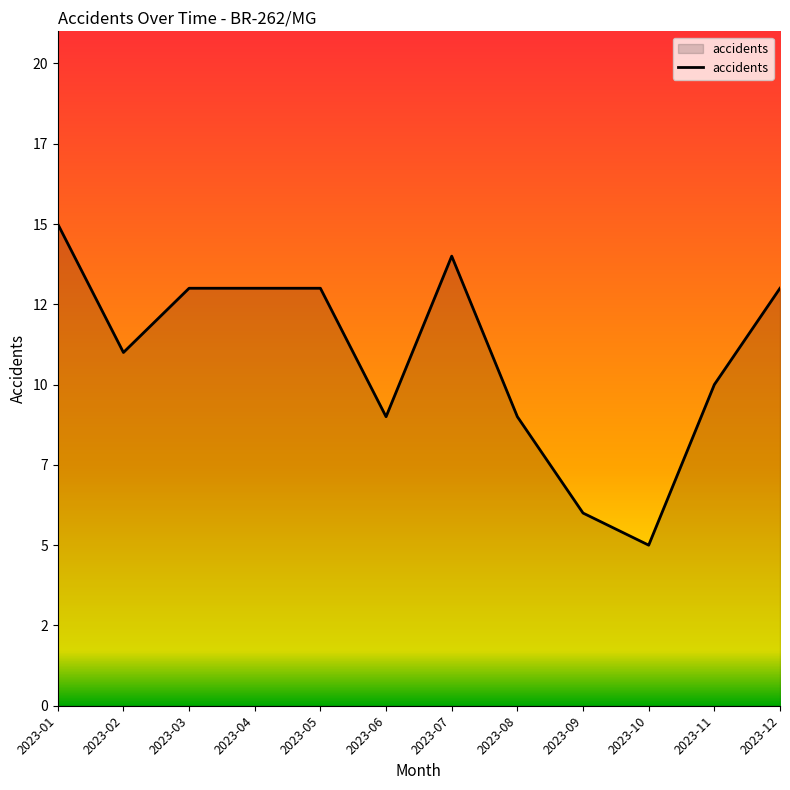

Rank the categories by value from lowest to highest.

2023-10, 2023-09, 2023-06, 2023-08, 2023-11, 2023-02, 2023-03, 2023-04, 2023-05, 2023-12, 2023-07, 2023-01